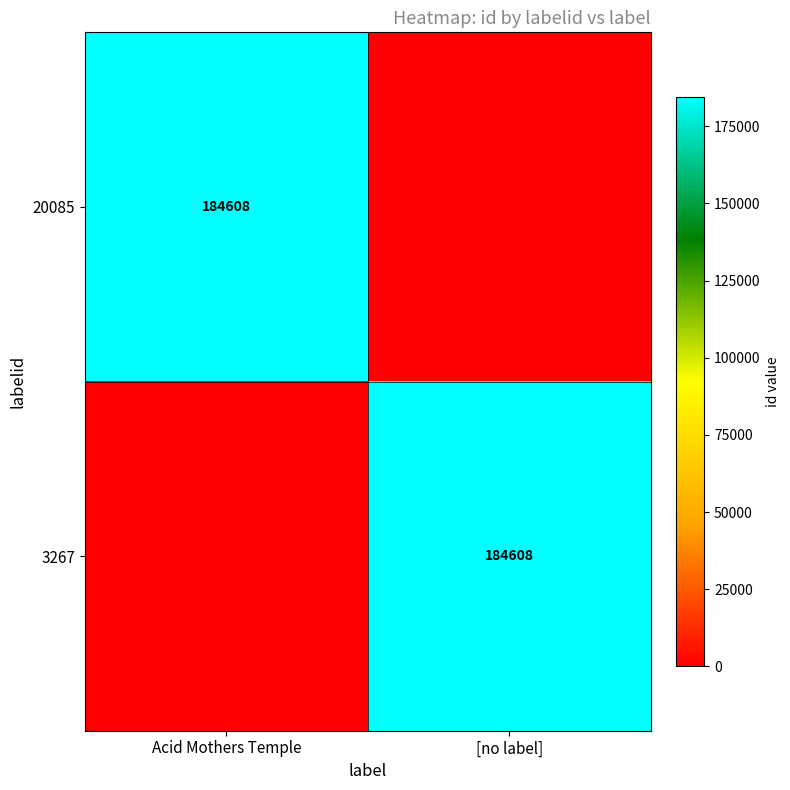

The 3267 series shows 184608 at [no label]. True or false?

True